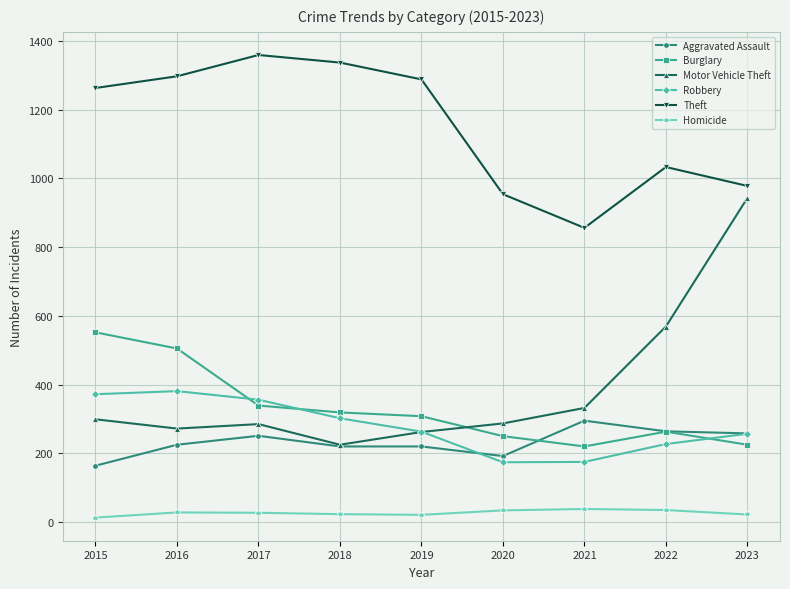

What is the value of the Aggravated Assault point at the 1st from the left?

164